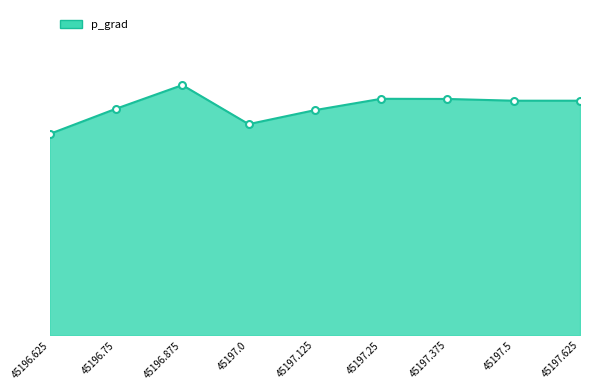

Does the chart display data point markers on the line(s)?

No